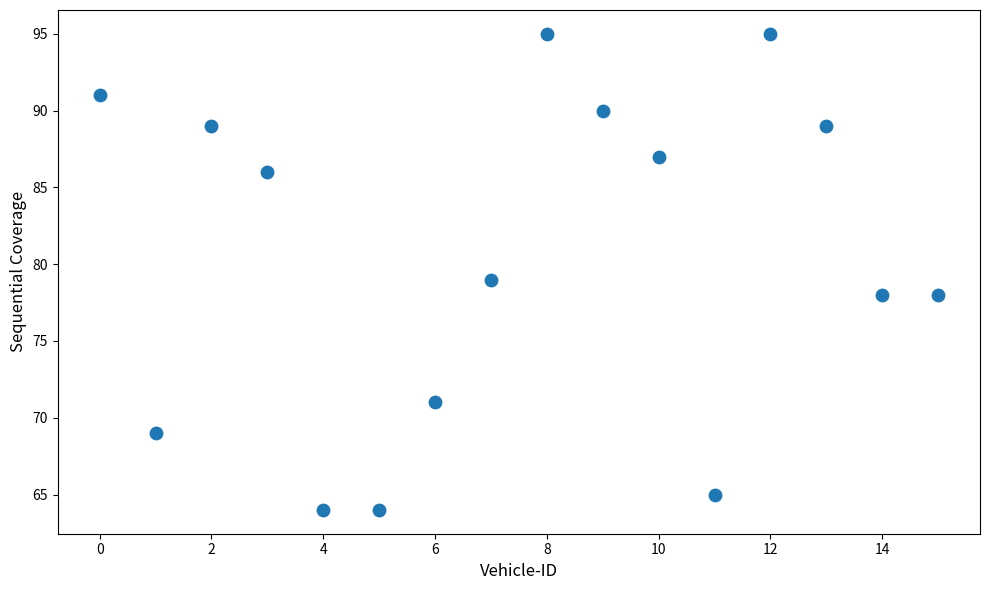

What is the range of Y values (max minus min)?

31